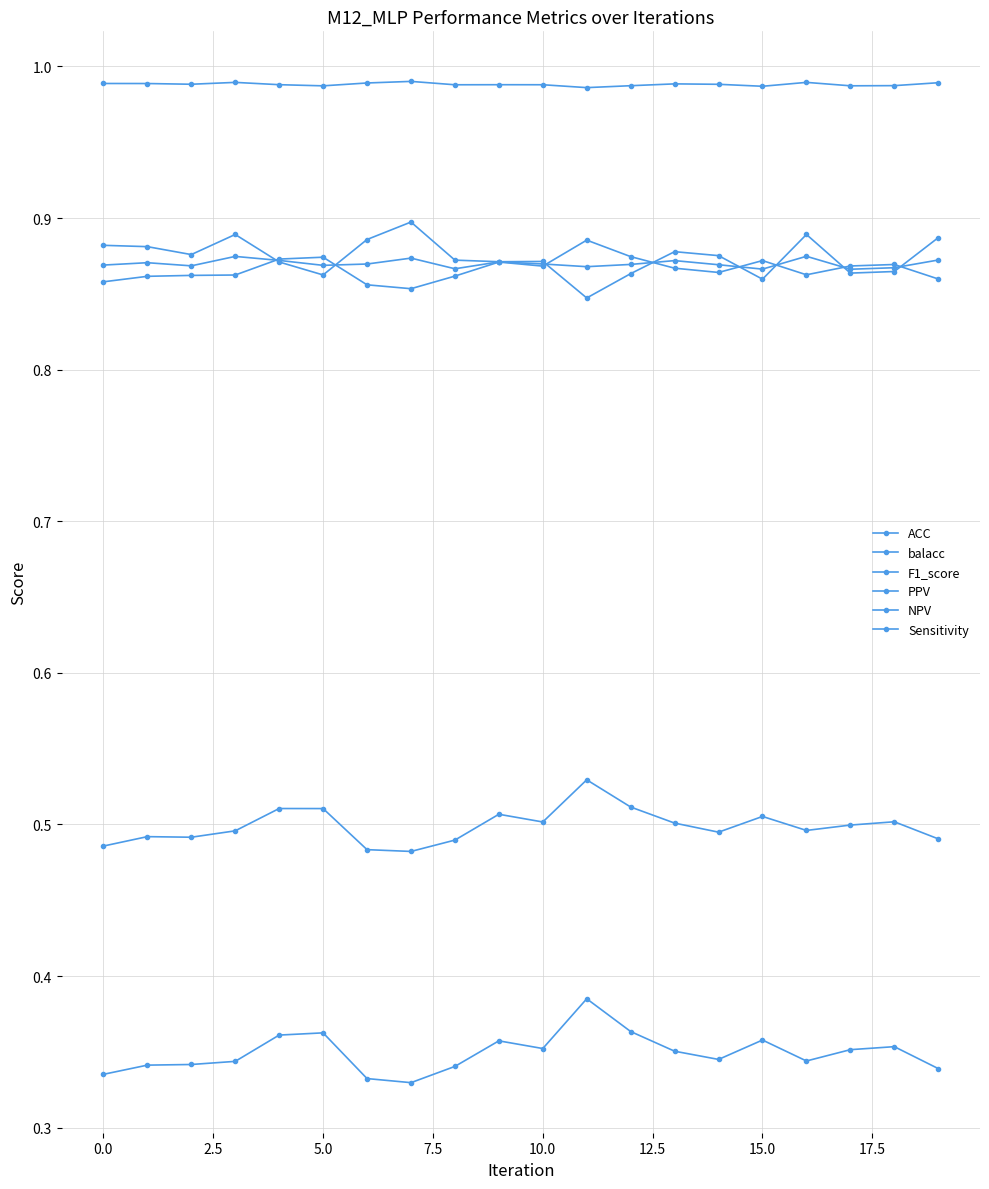

What is the lowest value of the balacc series?

0.9